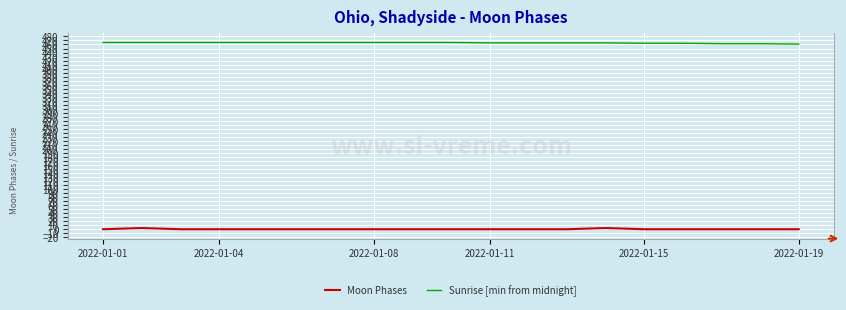

What is the greatest value displayed?

465